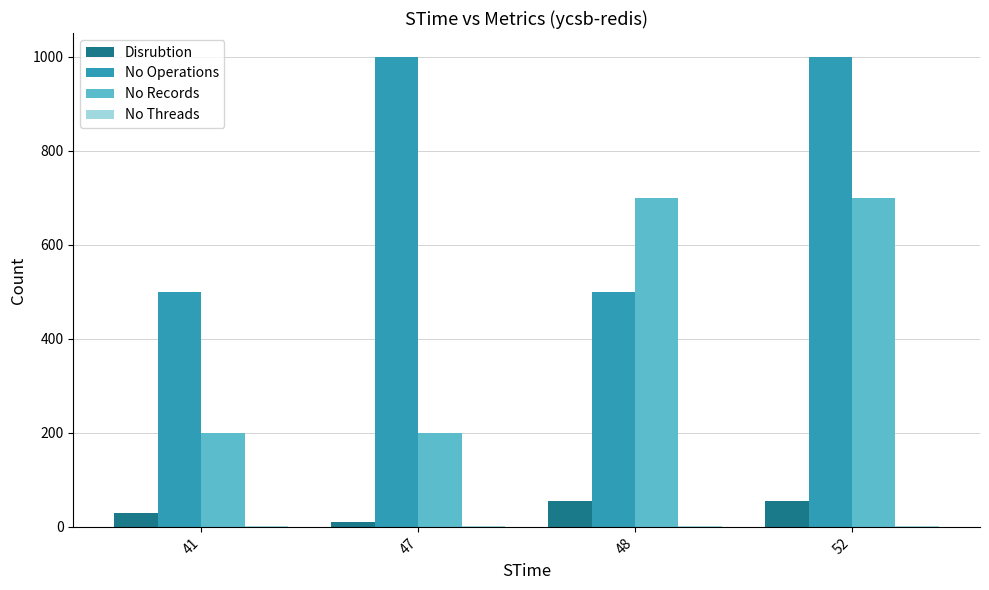

True or false: Disrubtion has a value of 29 at 41.

True